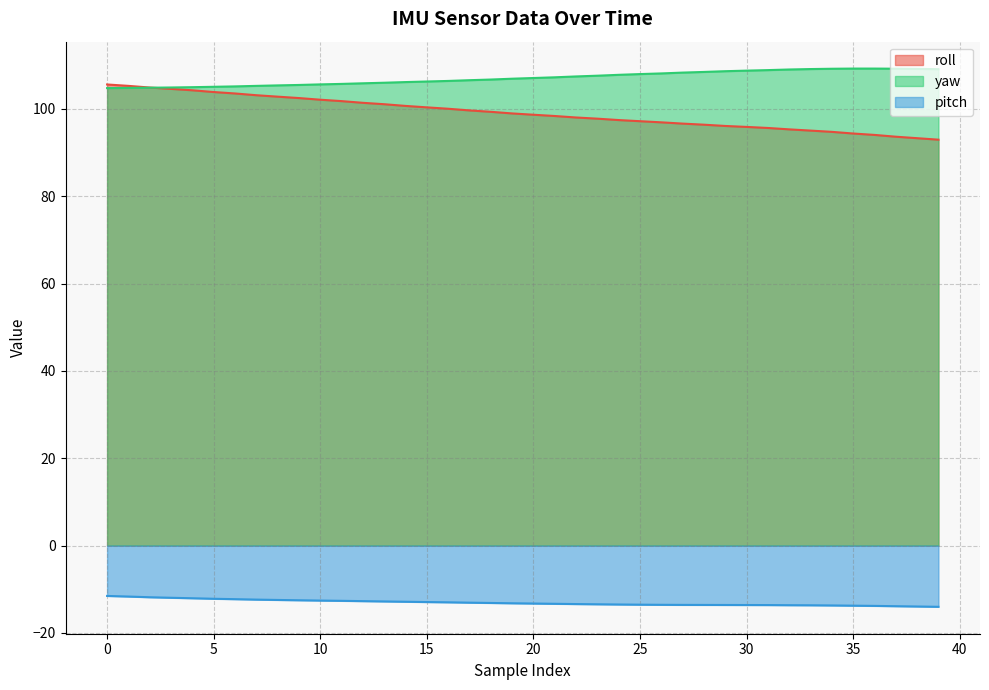

What is the lowest value of the yaw series?

104.8